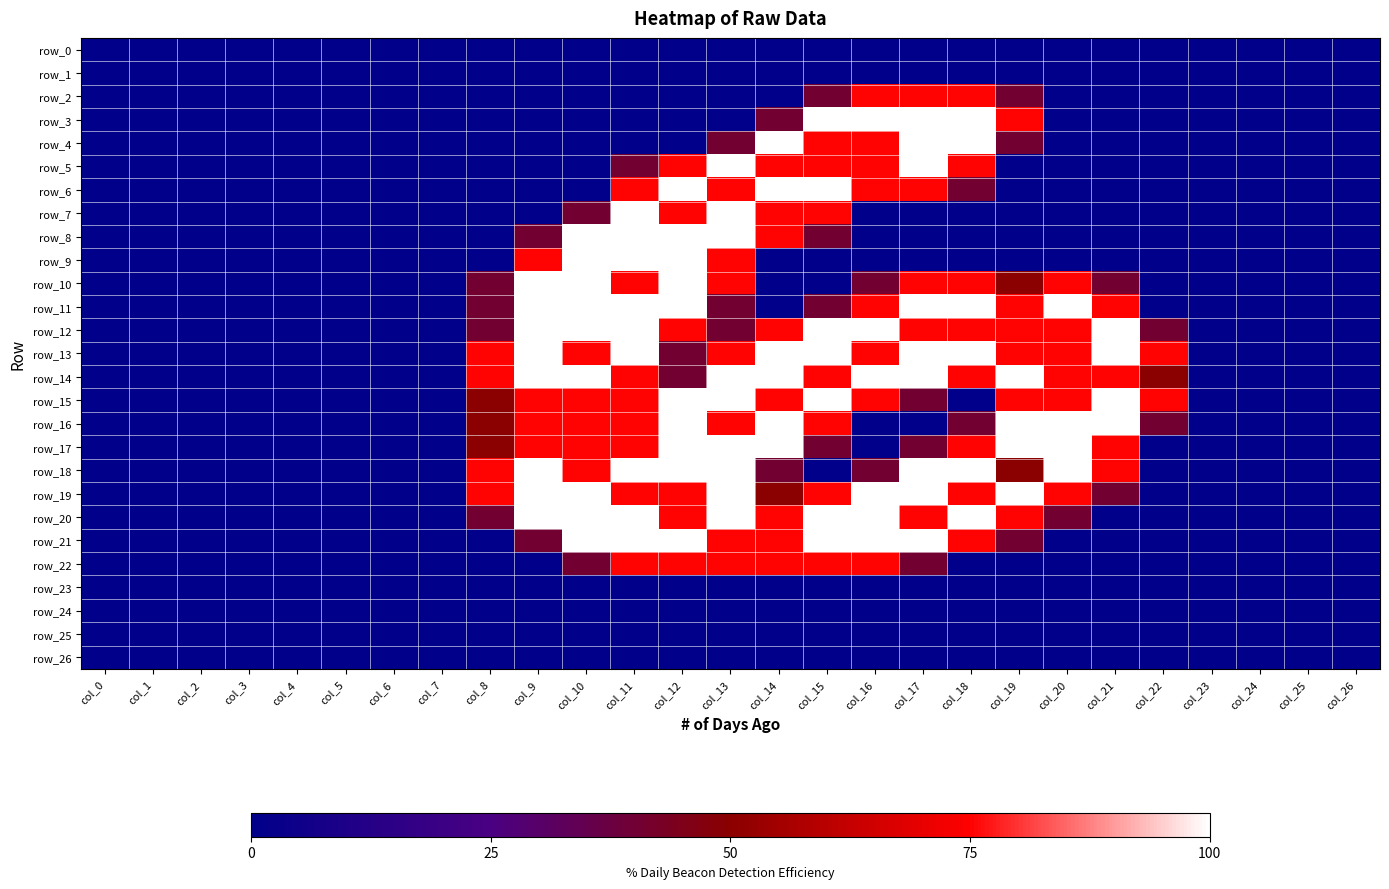

Between col_8 and col_19, which series saw the biggest shift?

row_3